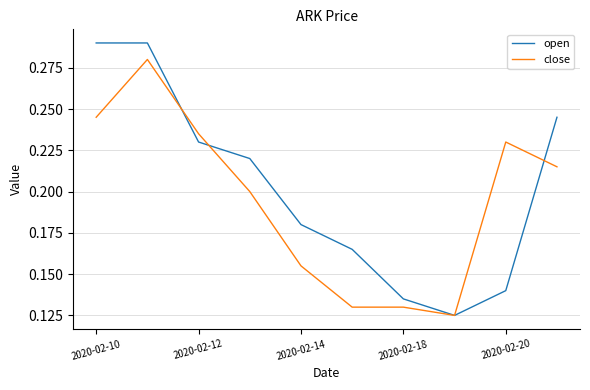

Rank the series by their average value, from lowest to highest.

close, open